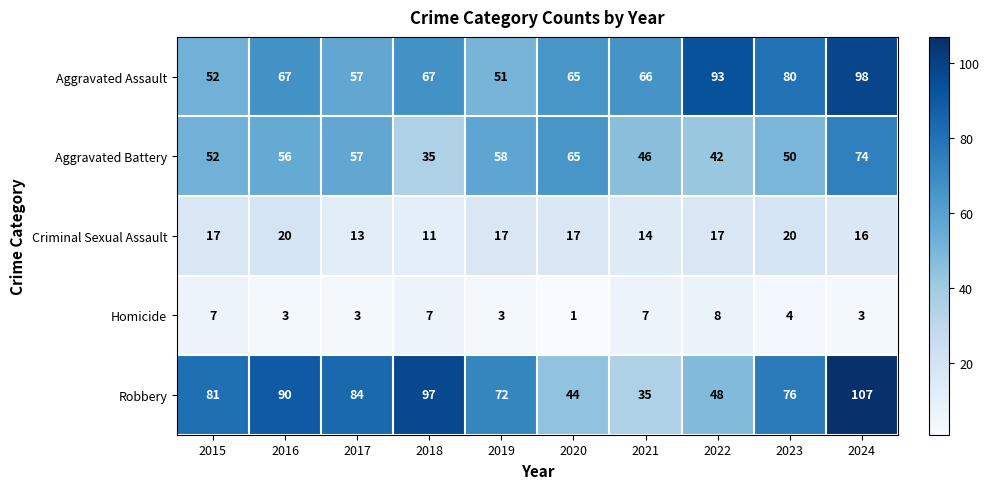

Which label corresponds to the largest value in the chart?

2024